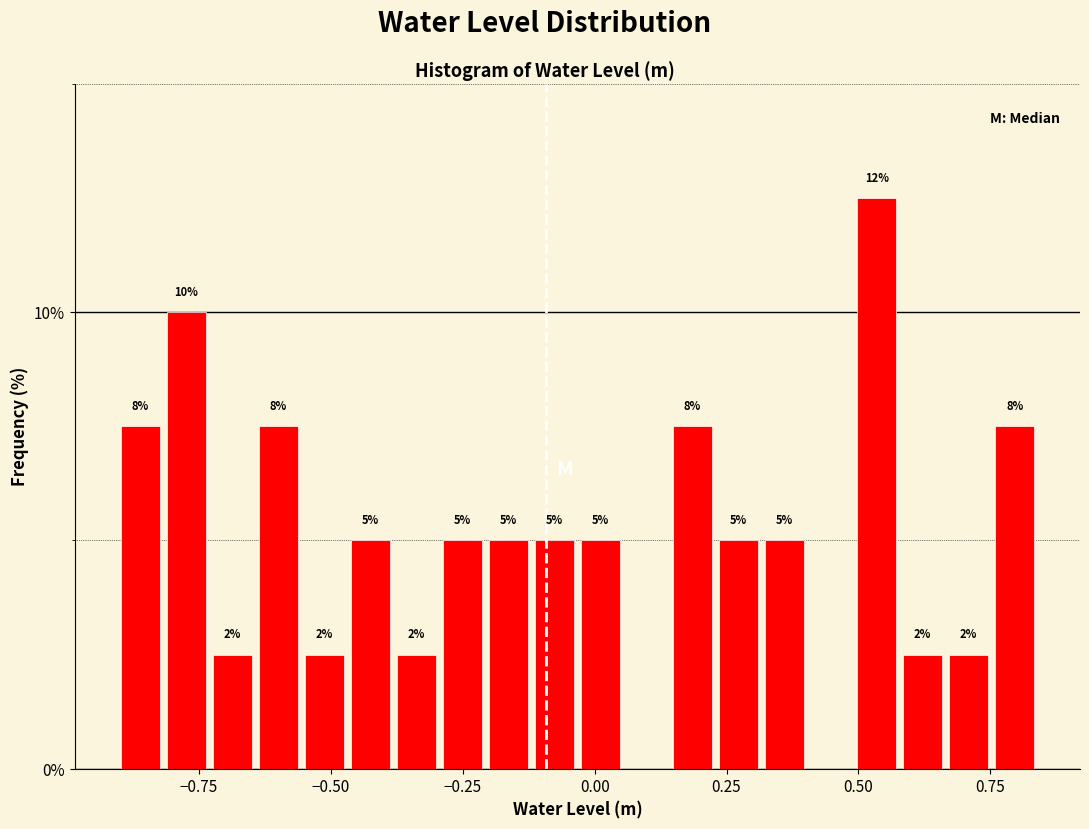

Read against the x-axis, roughly where is the centre of the tallest bar?

0.55